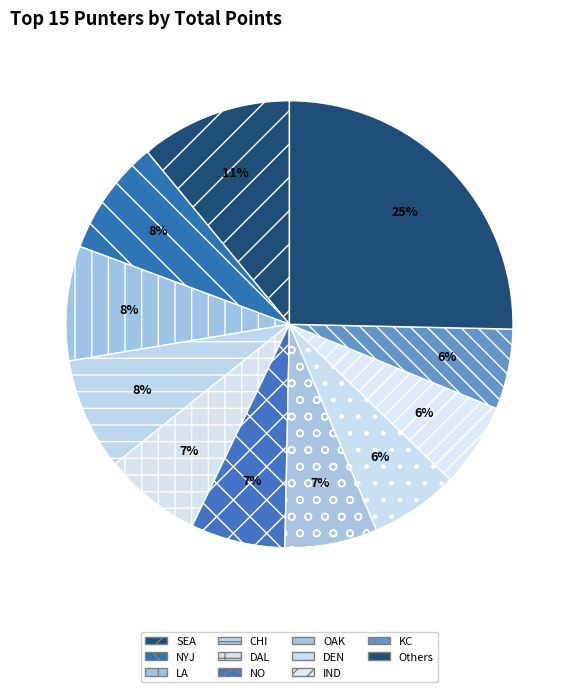

To the nearest percent, what is the average slice percentage?

9%